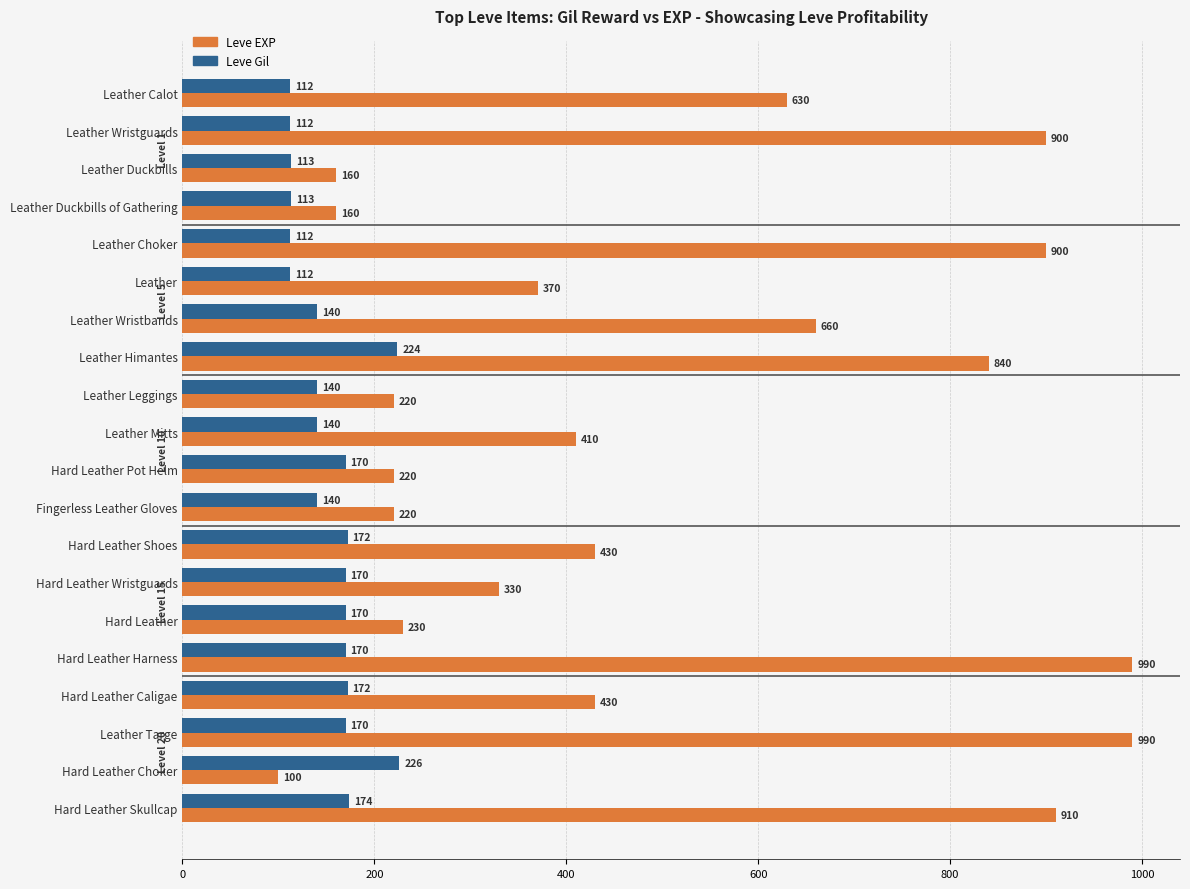

What is the approximate value of Leve Gil at Leather Himantes?

224